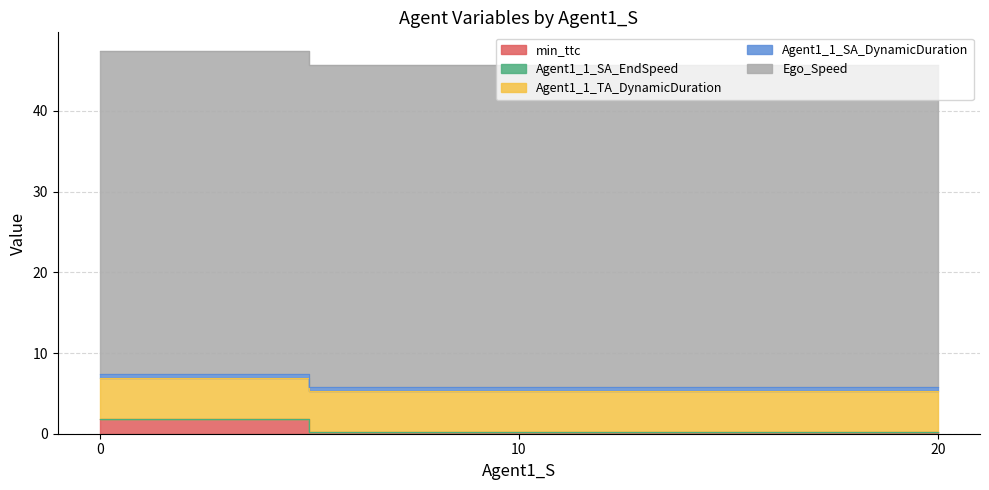

True or false: min_ttc has a value of 0.4 at 10.0.

False